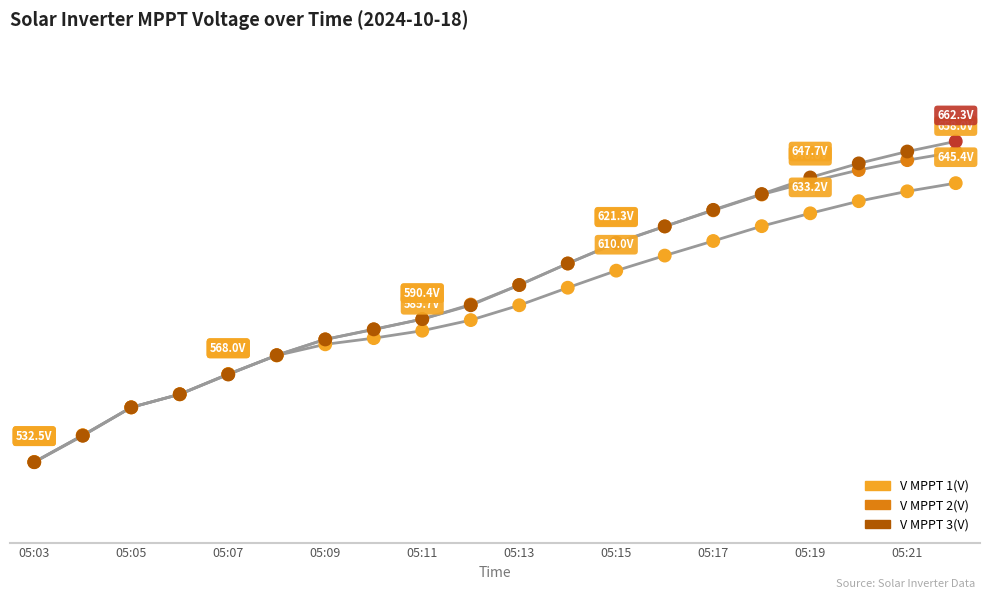

Does the chart have visible grid lines?

No